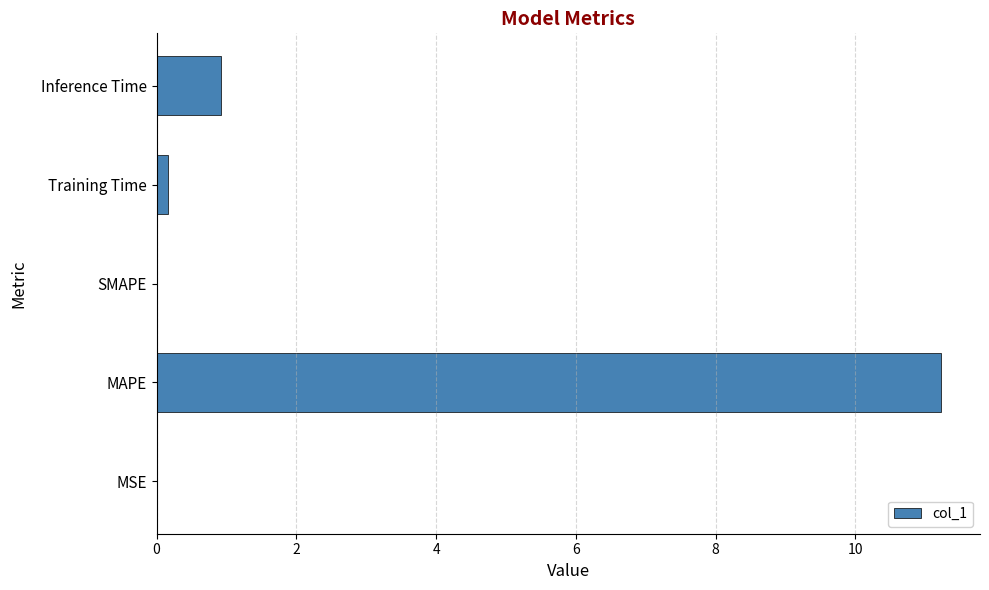

What is the change in value from MAPE to SMAPE?

-11.2